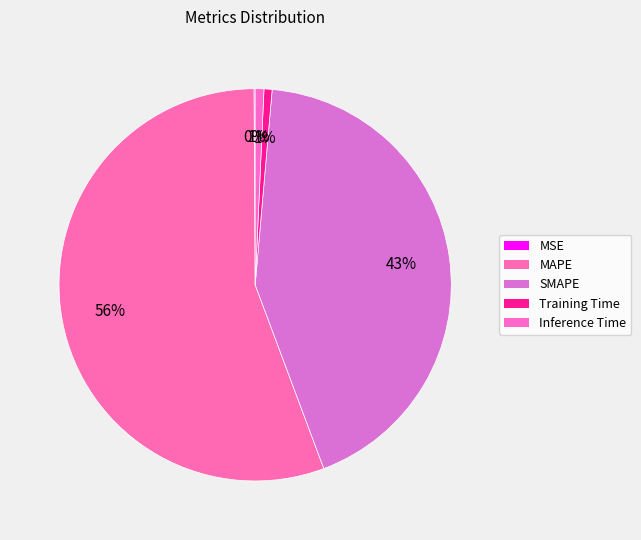

Is there any slice that represents more than half of the pie?

Yes